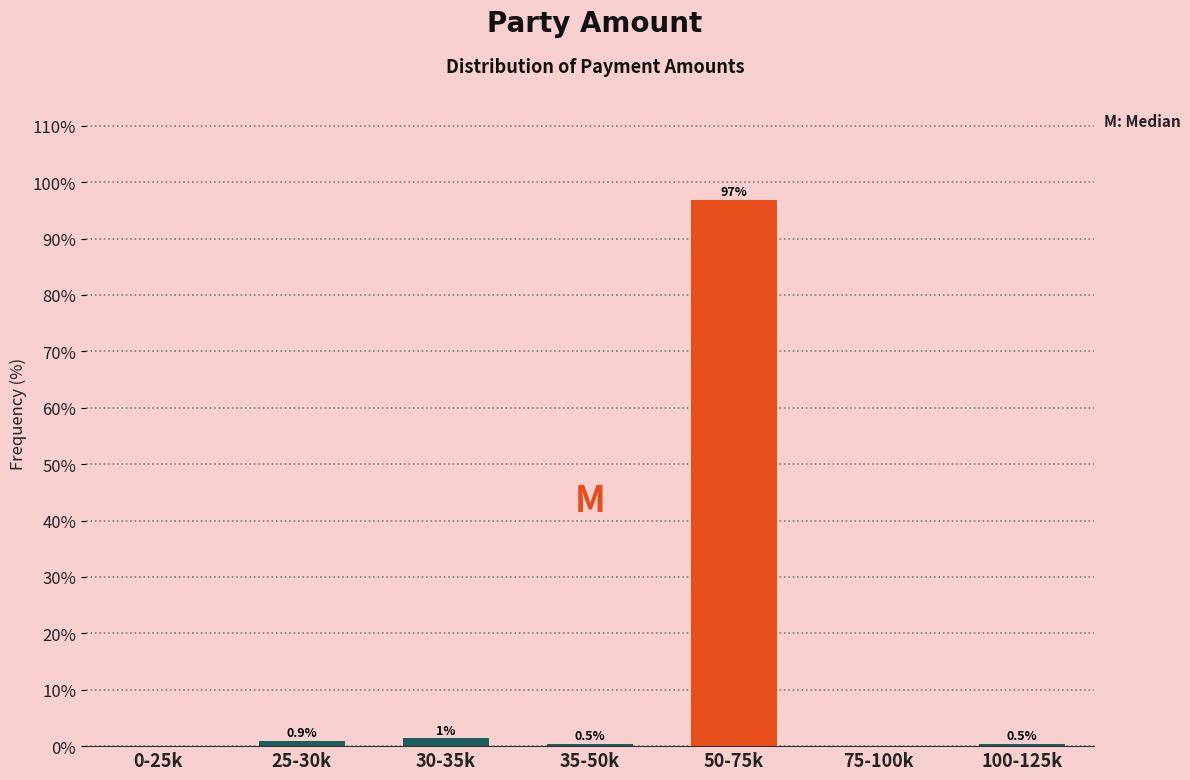

What is the sum of the values at 0-25k and 35-50k?

0.5